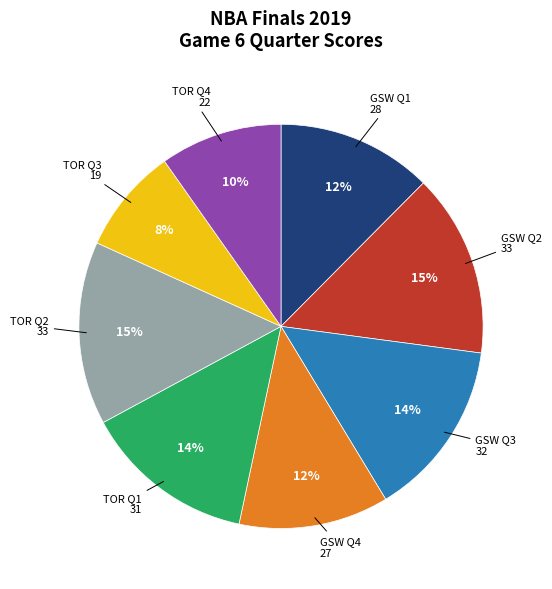

Does any single category account for the majority?

No